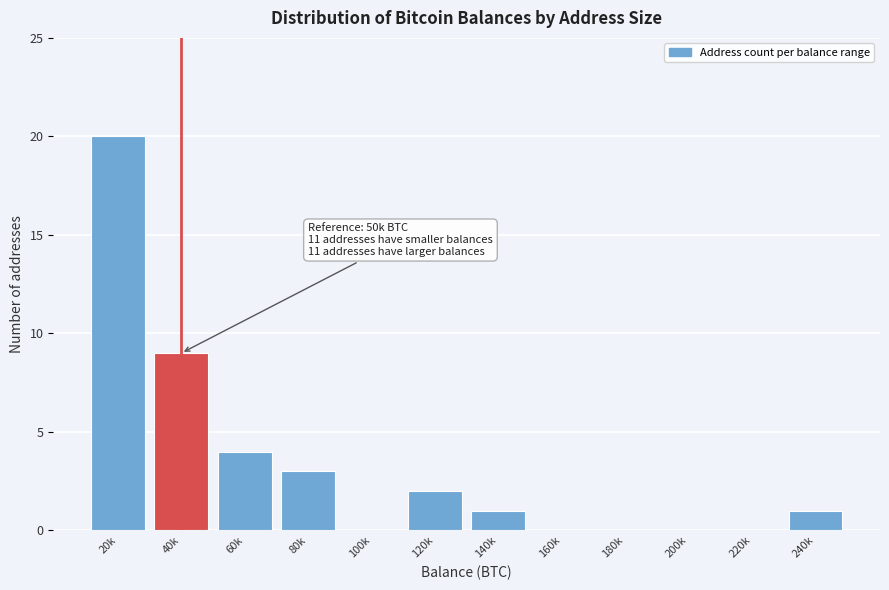

Reading left to right, transcribe all the data shown in this chart.

20k=20	40k=9	60k=4	80k=3	100k=0	120k=2	140k=1	160k=0	180k=0	200k=0	220k=0	240k=1